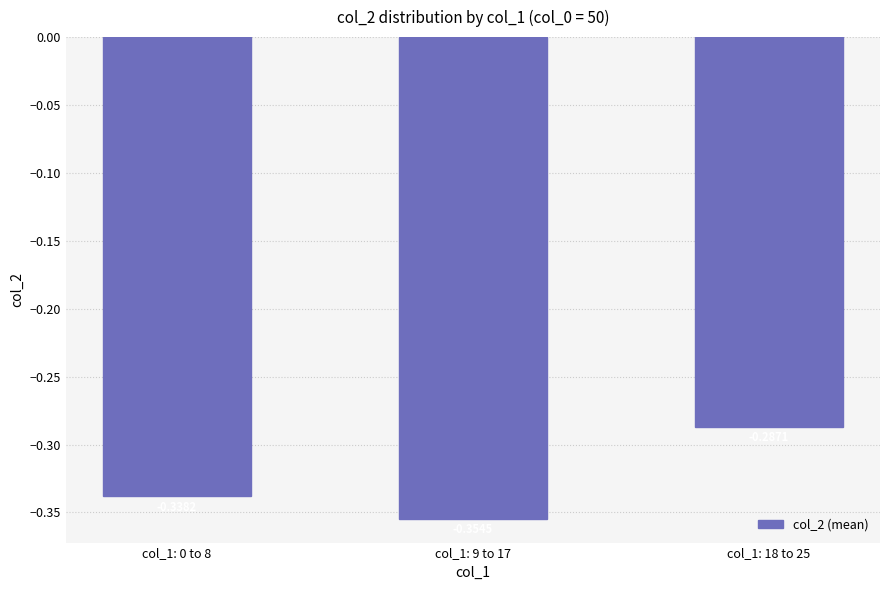

What position from the left is col_1: 18 to 25?

3